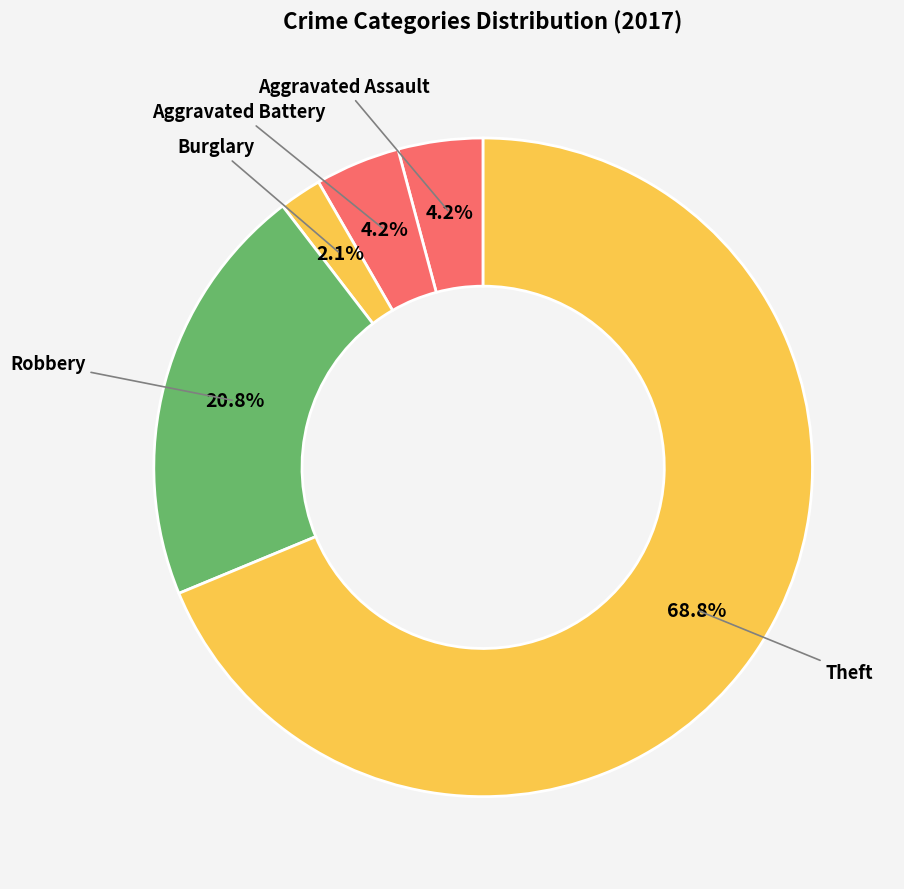

How many segments does this pie chart have?

5